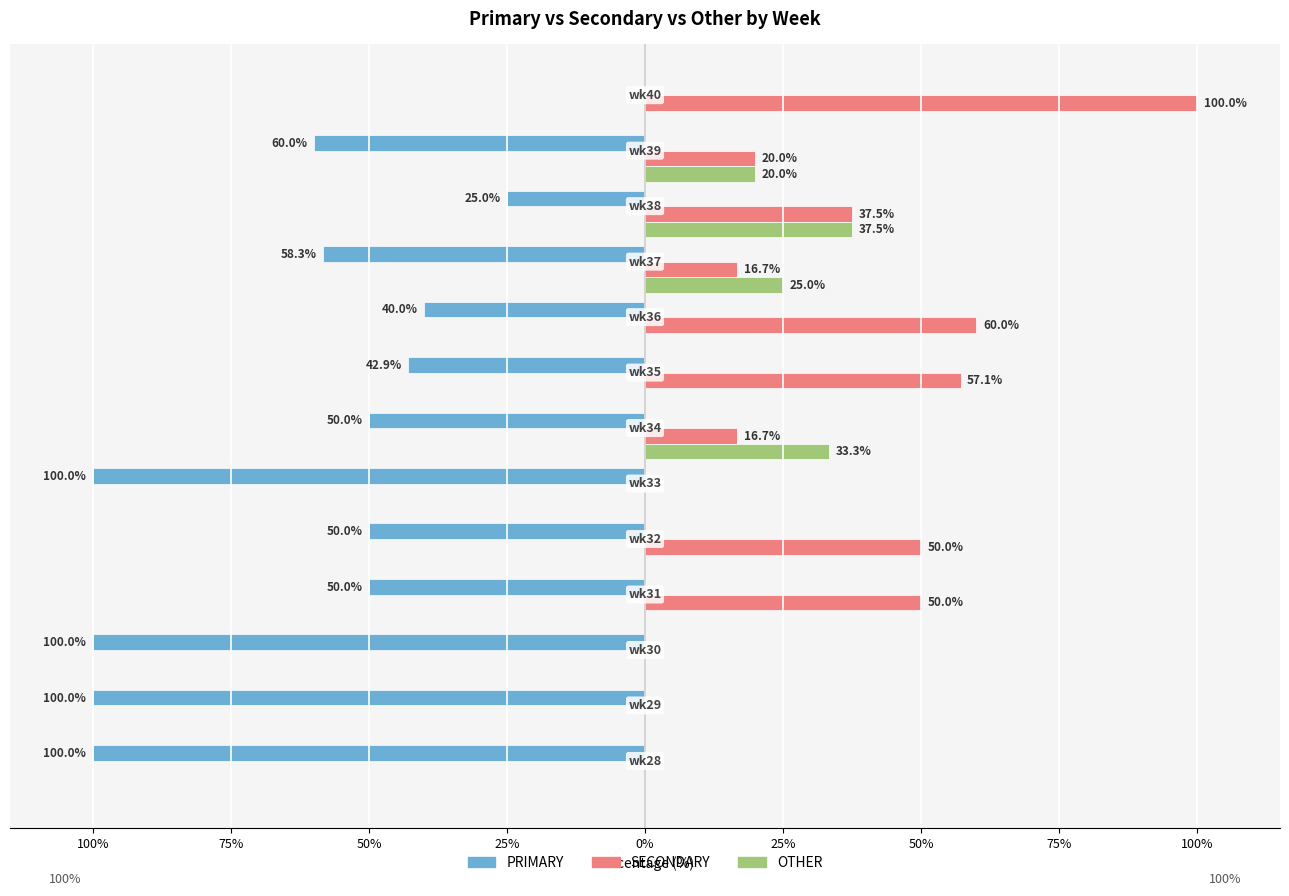

What are all the series names shown in the legend?

PRIMARY, SECONDARY, OTHER